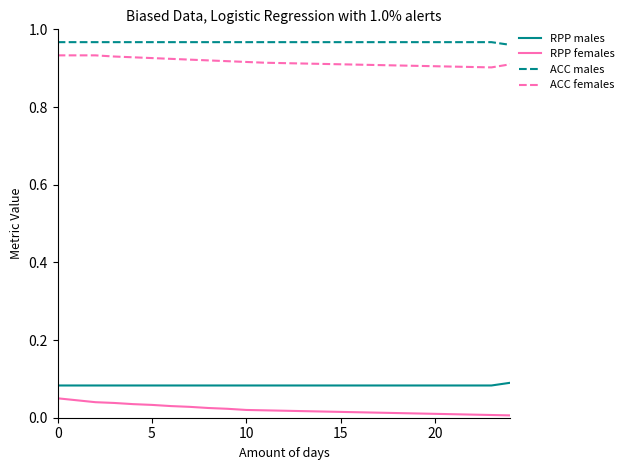

Which series has the largest total across all categories?

ACC males